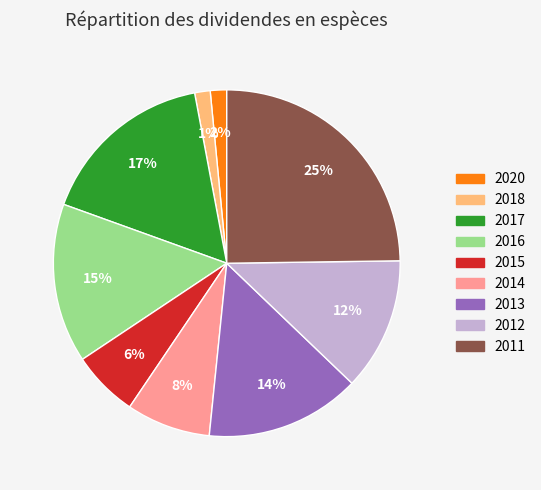

Does any single category account for the majority?

No